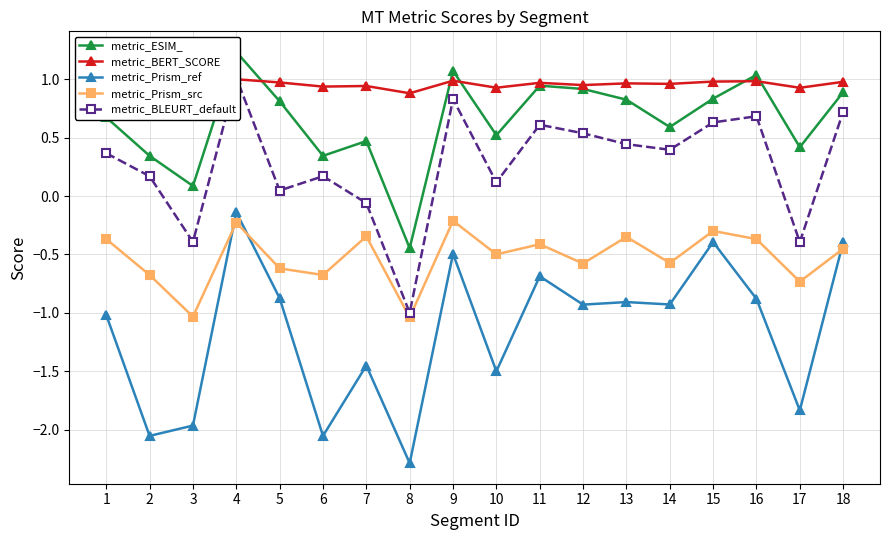

How many categories are shown in the chart?

18